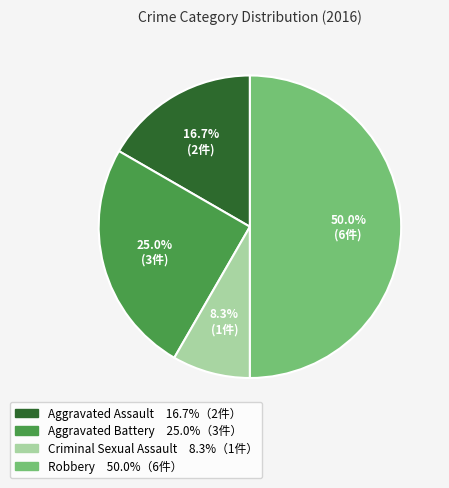

Which slice is the smallest?

Criminal Sexual Assault